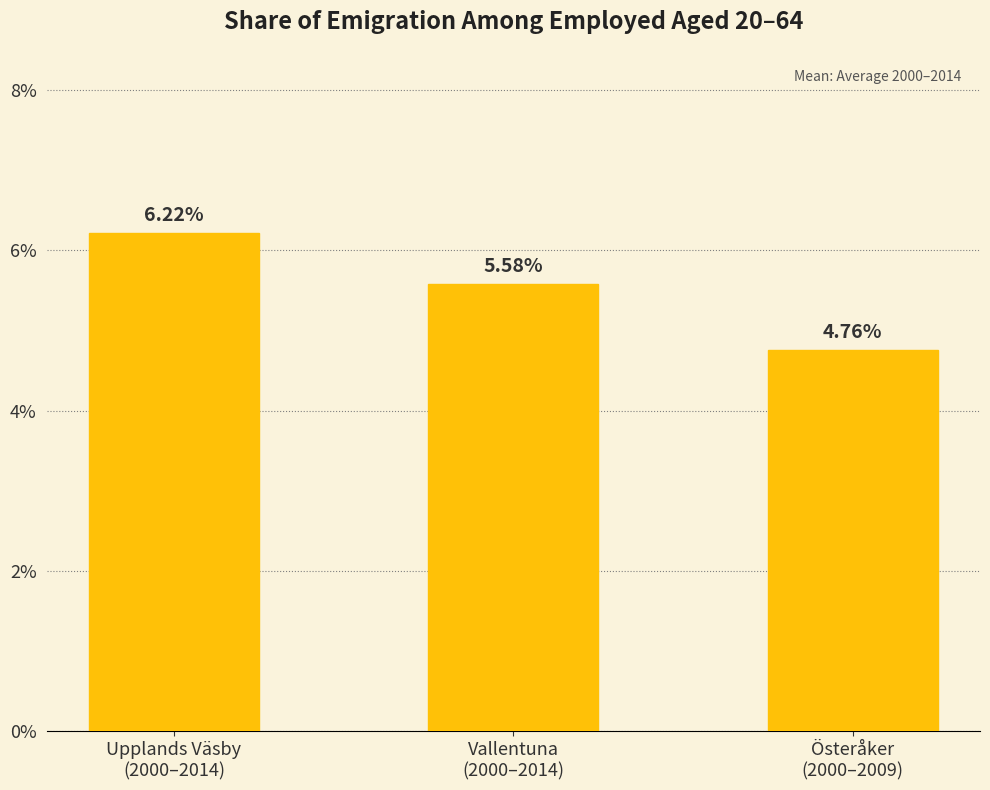

What position from the right is Vallentuna
(2000–2014)?

2